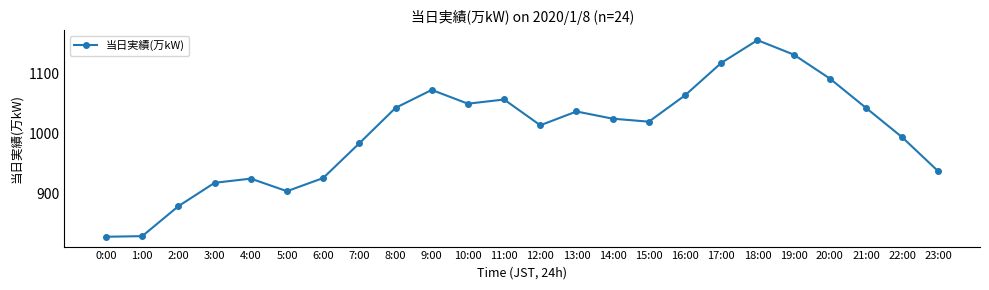

Approximately how many times larger is the value at 11:00 compared to 21:00?

1.0